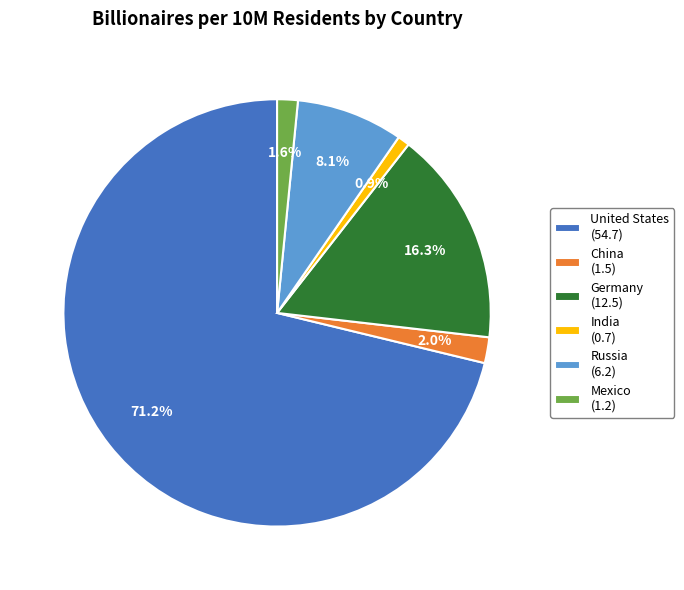

What is the majority slice?

United States